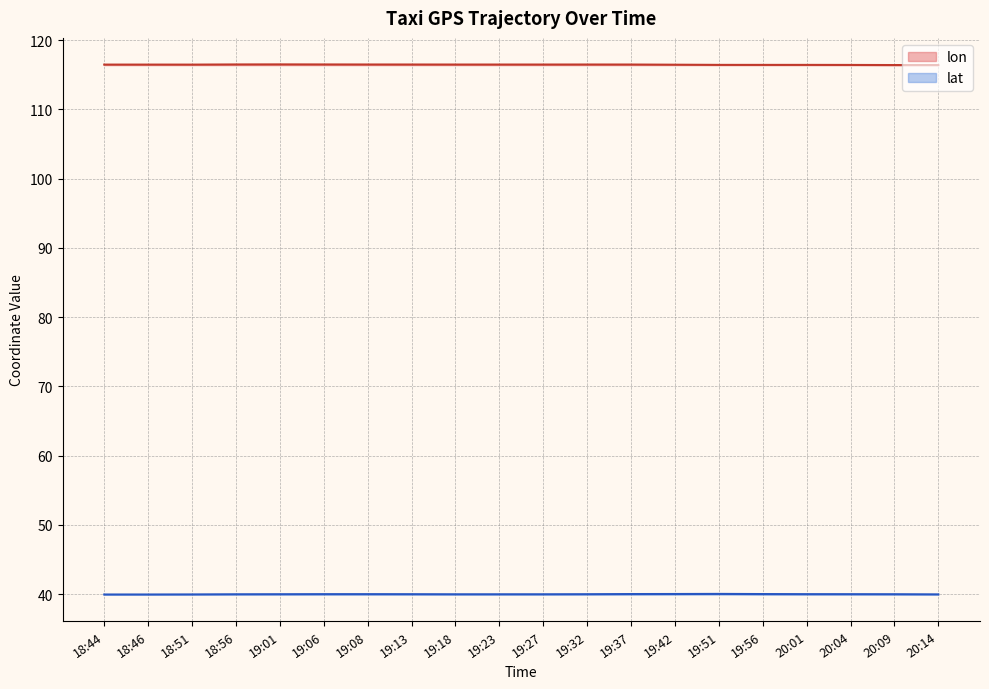

True or false: lon and lat intersect in this chart.

False